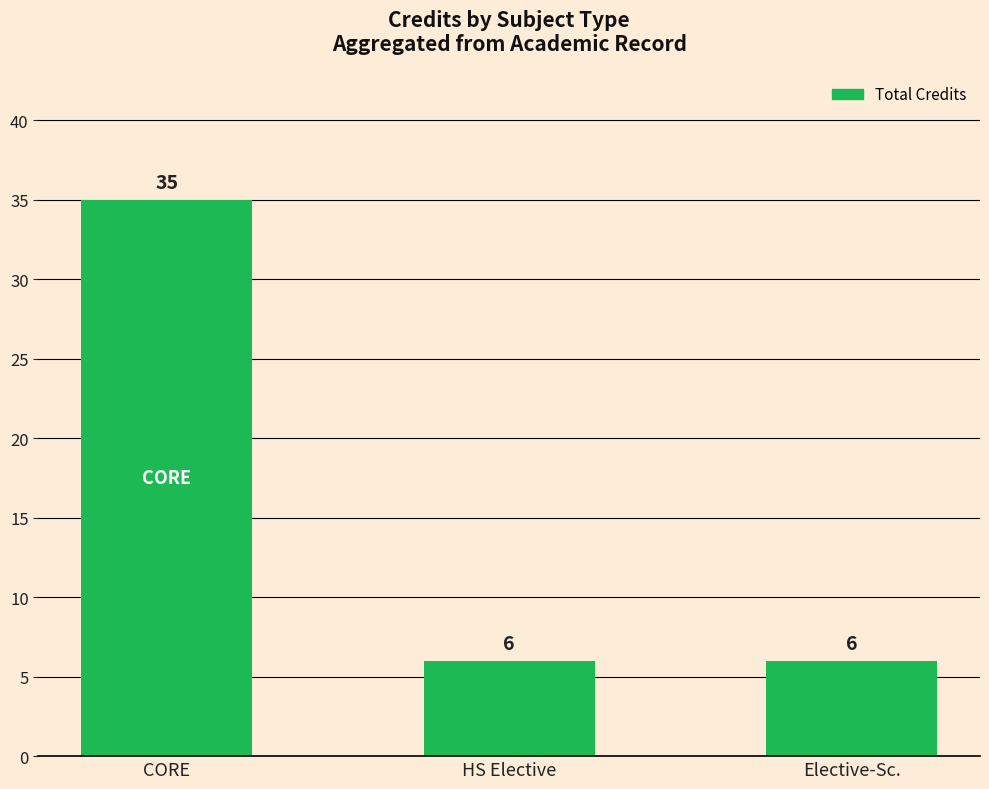

The value at HS Elective is 6. True or false?

True